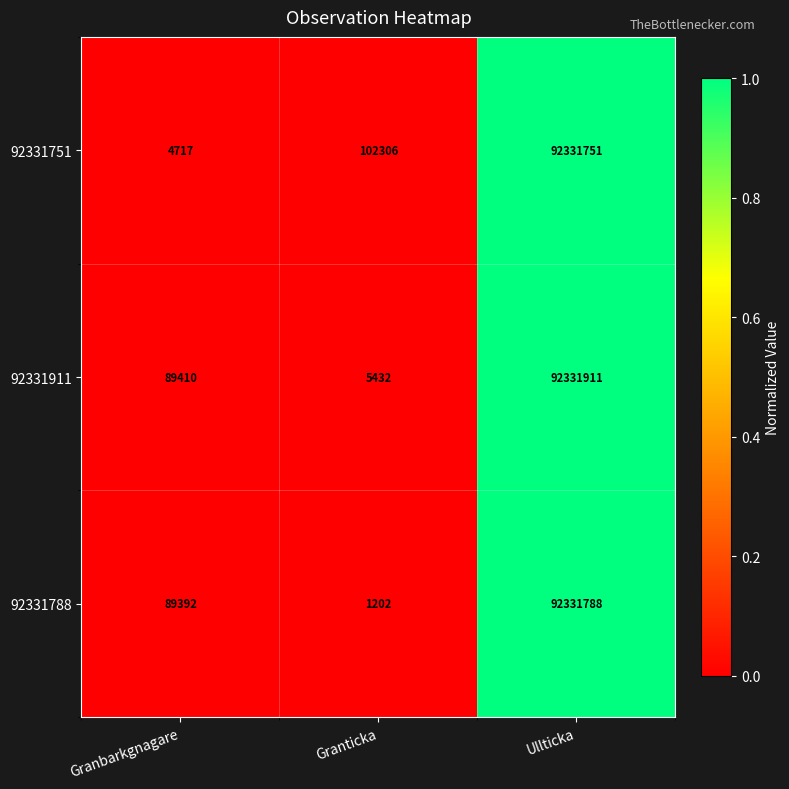

Which series has the largest total across all categories?

92331751